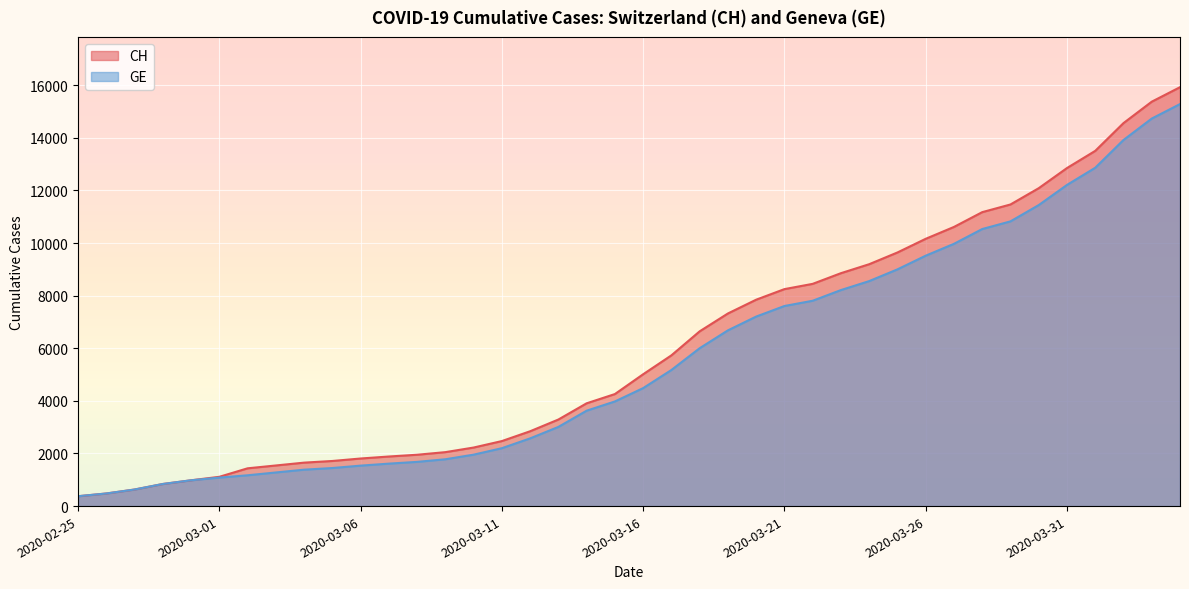

What is the spread (max minus min) of values at 2020-03-19?

642